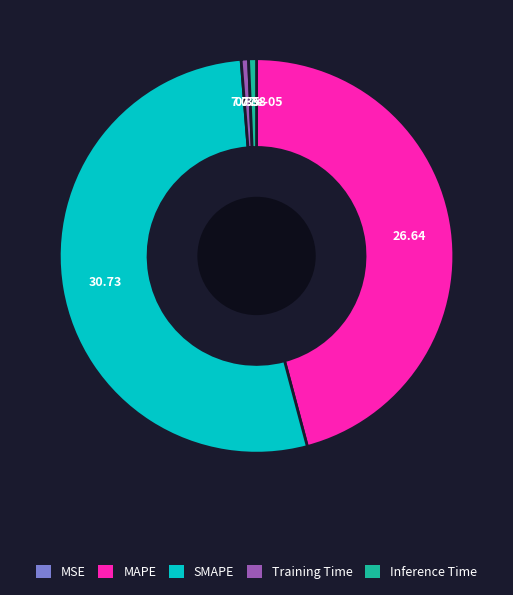

What is the majority slice?

SMAPE